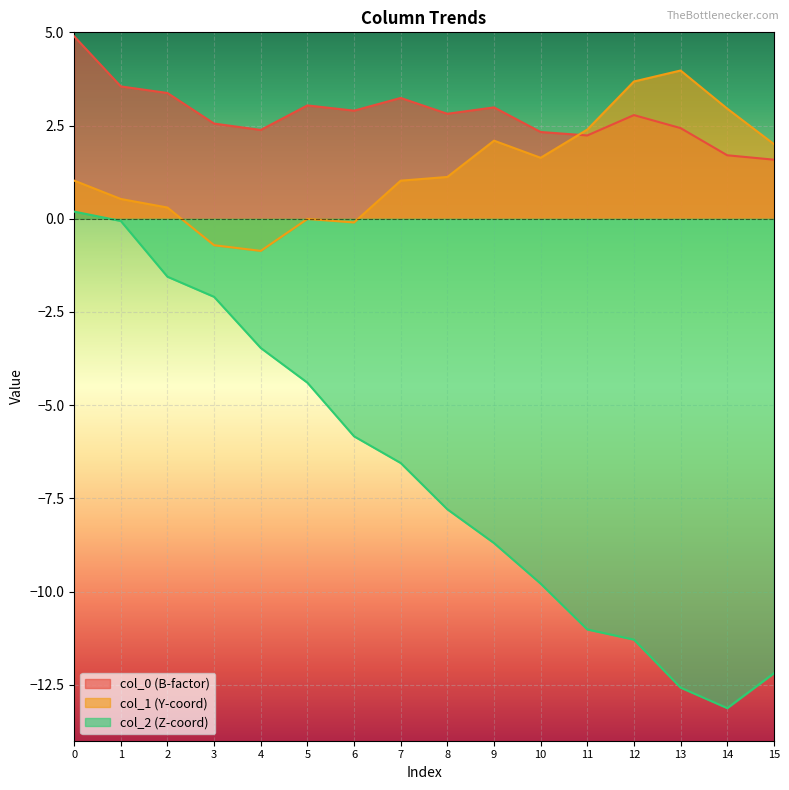

What is the average value of the col_0 series?

2.8